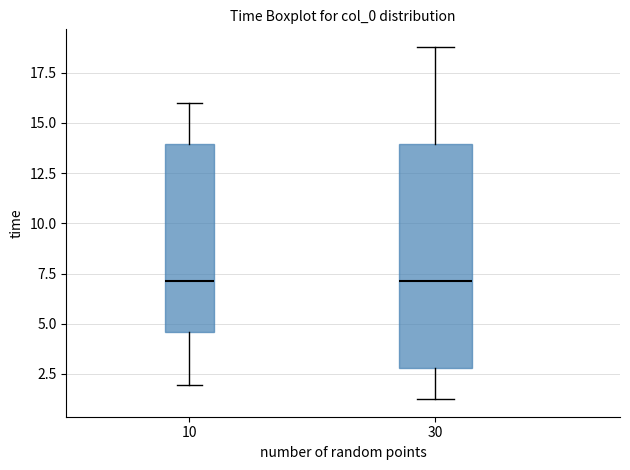

Which box is the tallest, from its lower edge to its upper edge?

30